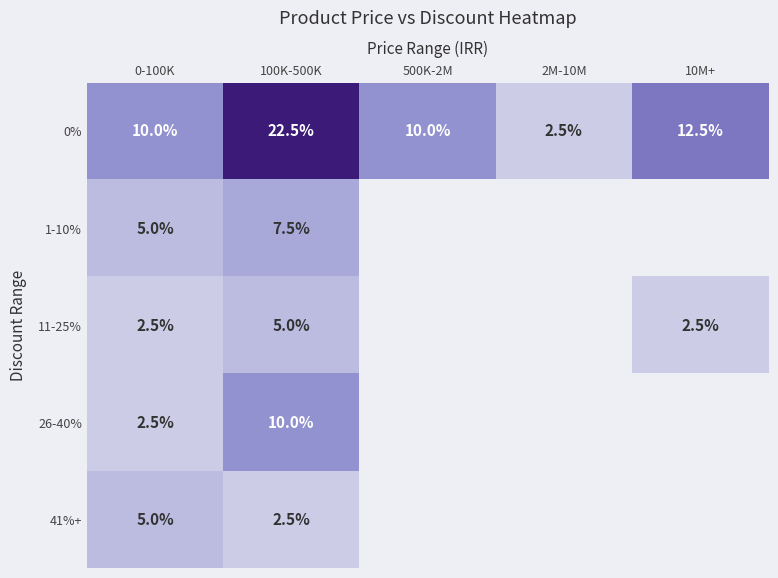

The value of 41%+ at 100K-500K is 0.8. True or false?

False